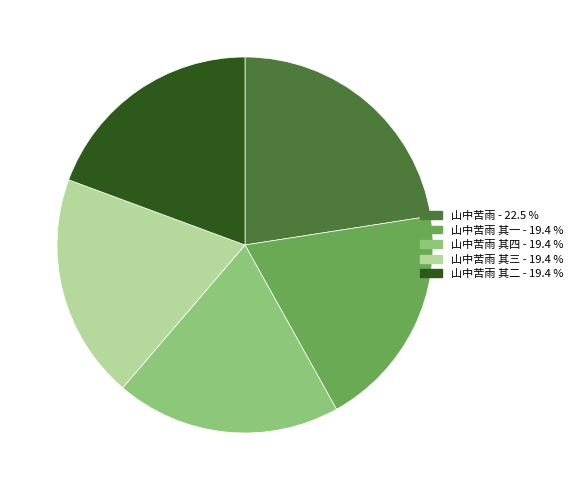

Is there any slice that represents more than half of the pie?

No